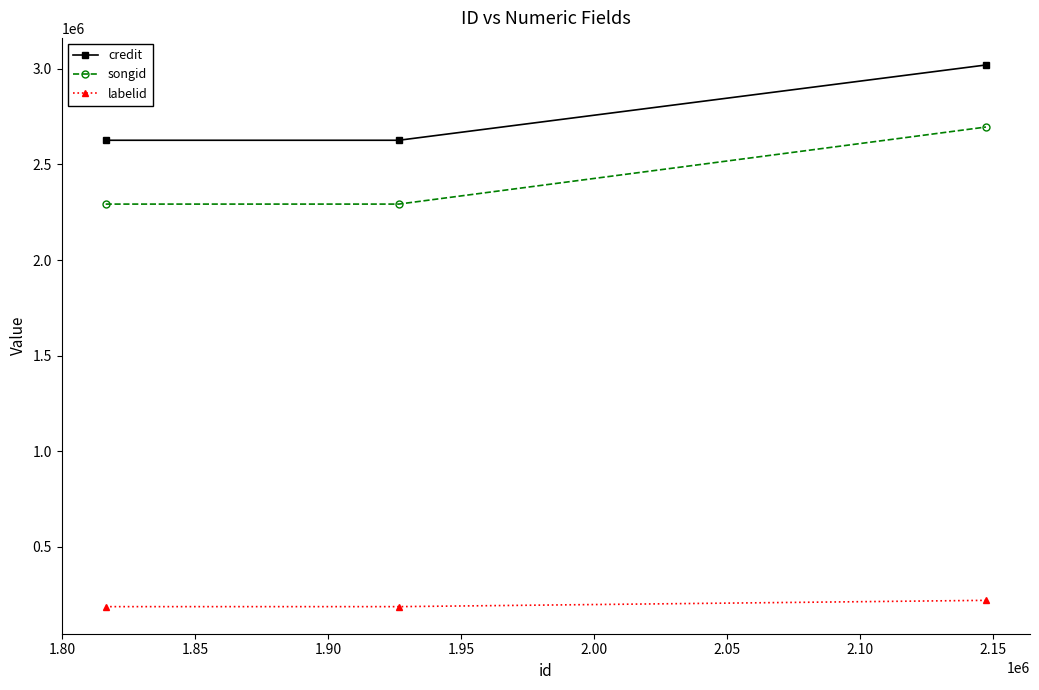

How many lines are shown in the chart?

3